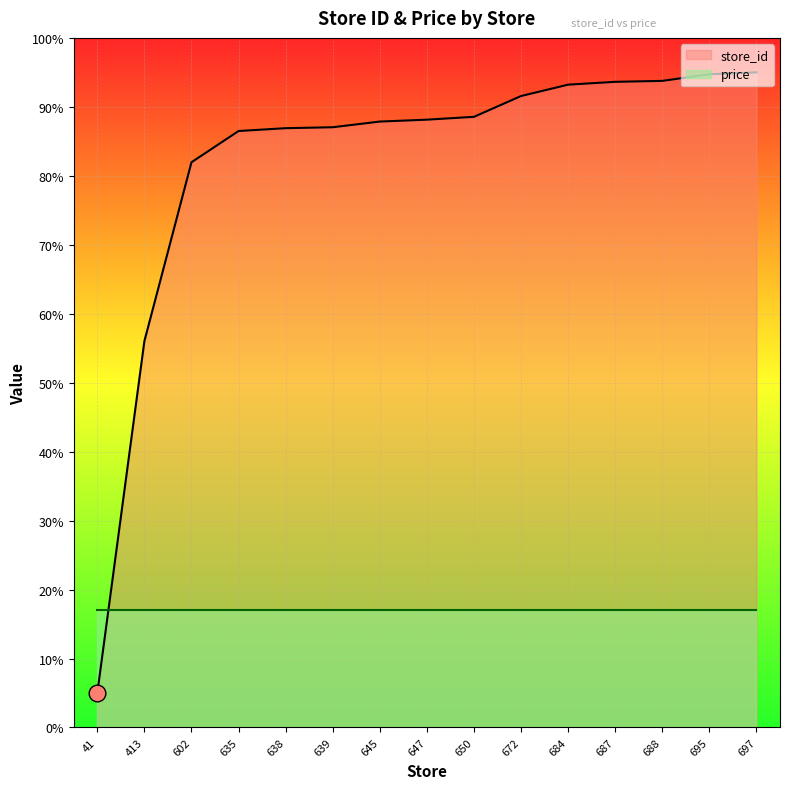

What is the sum of all values?

12.3